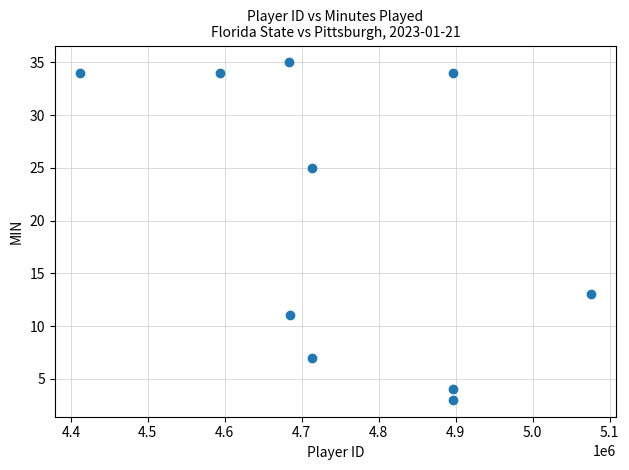

What is the average X value?

4756593